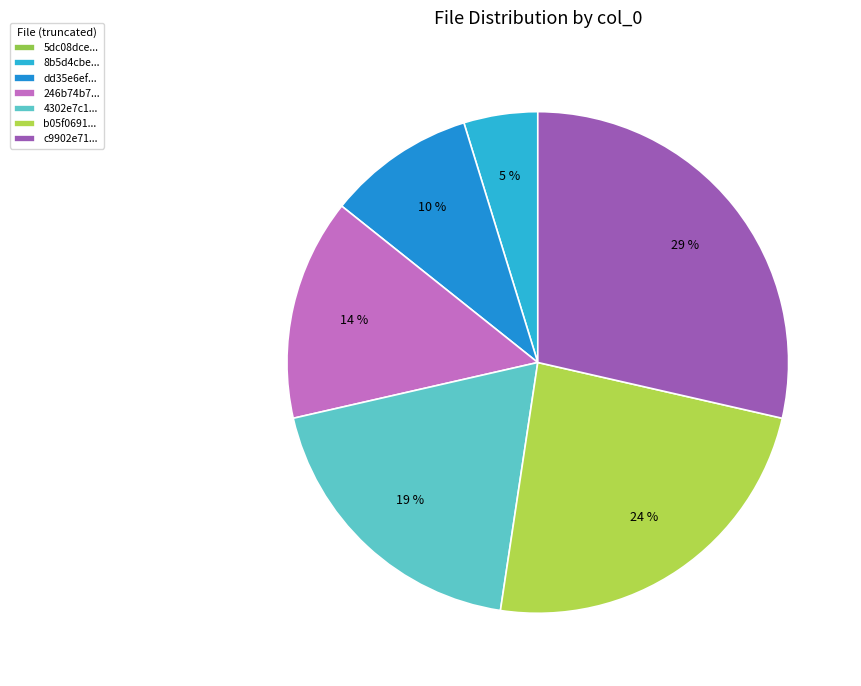

Count the number of slices in the pie.

7